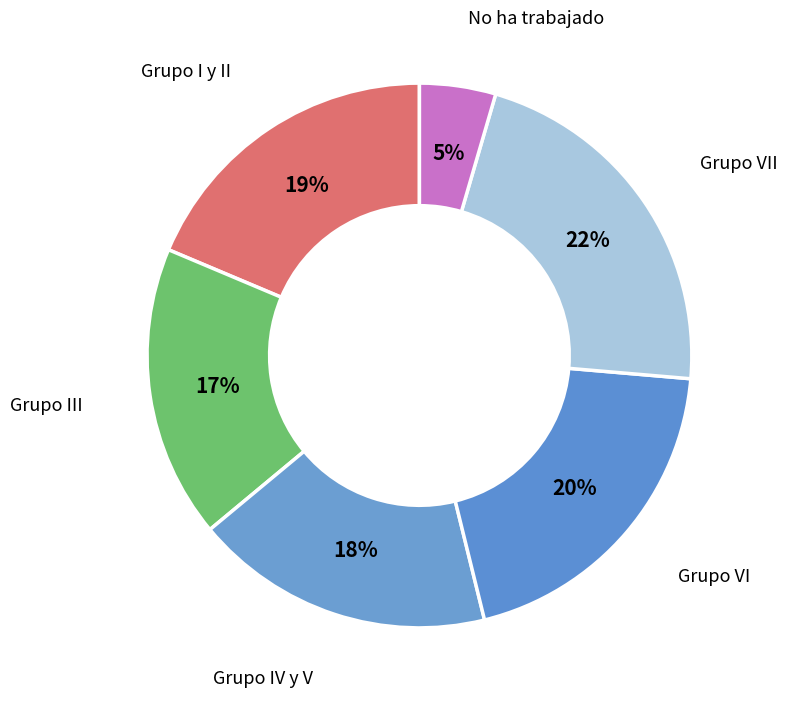

Is there a majority slice in this chart?

No